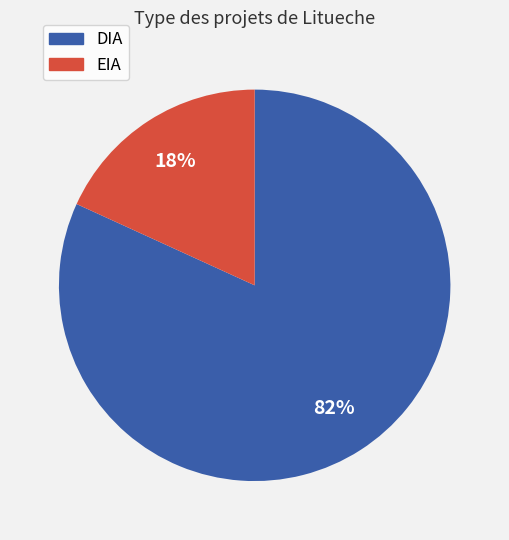

Is the sum of EIA and DIA greater than half?

Yes